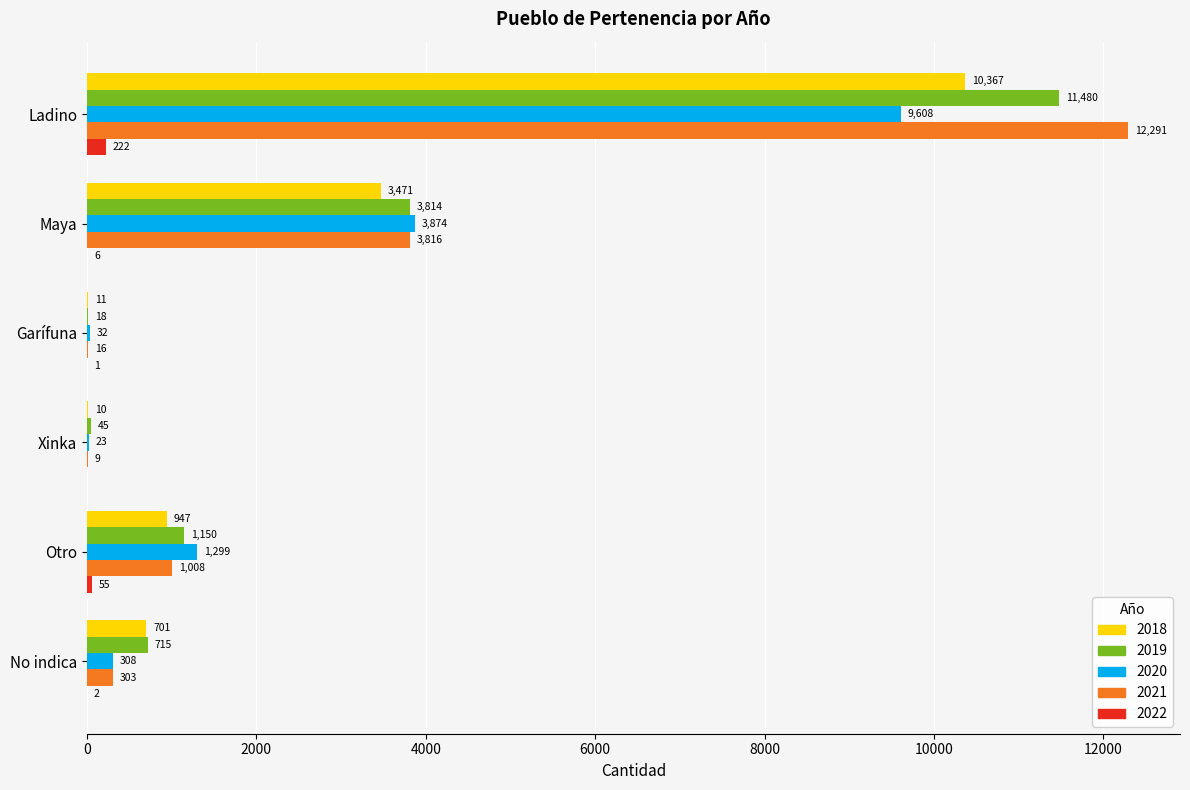

True or false: 2021 has a value of 6731 at Ladino.

False